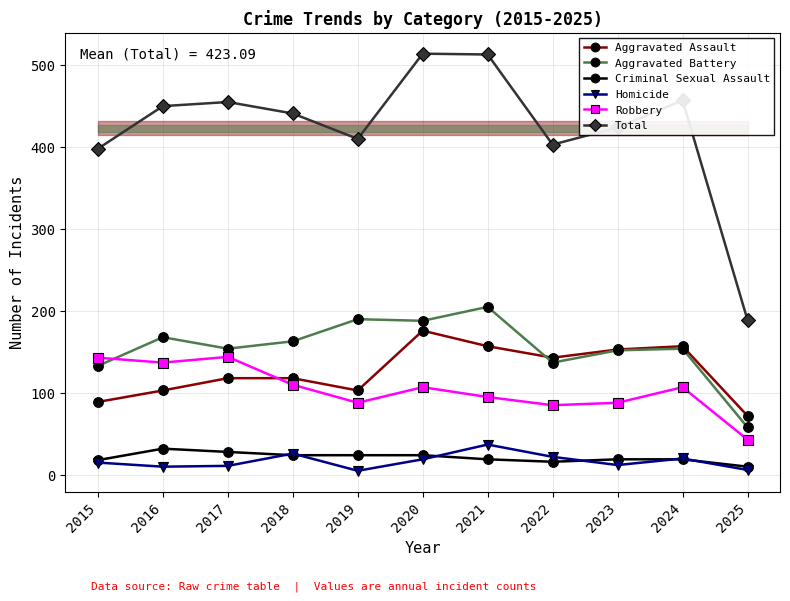

What is the difference between the maximum and minimum values in the Criminal Sexual Assault series?

22